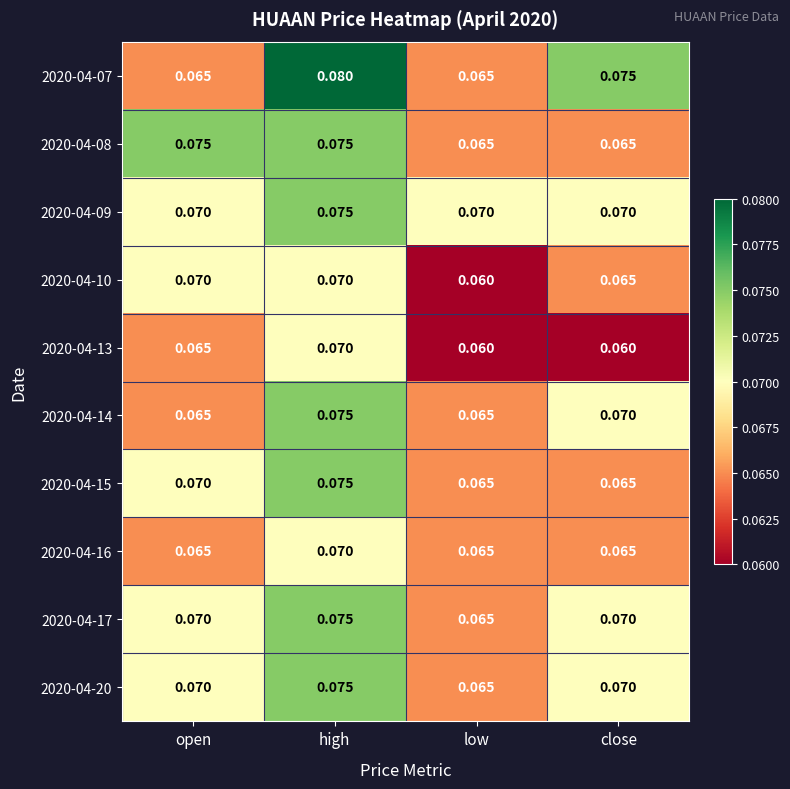

Count the number of data series in this chart.

10